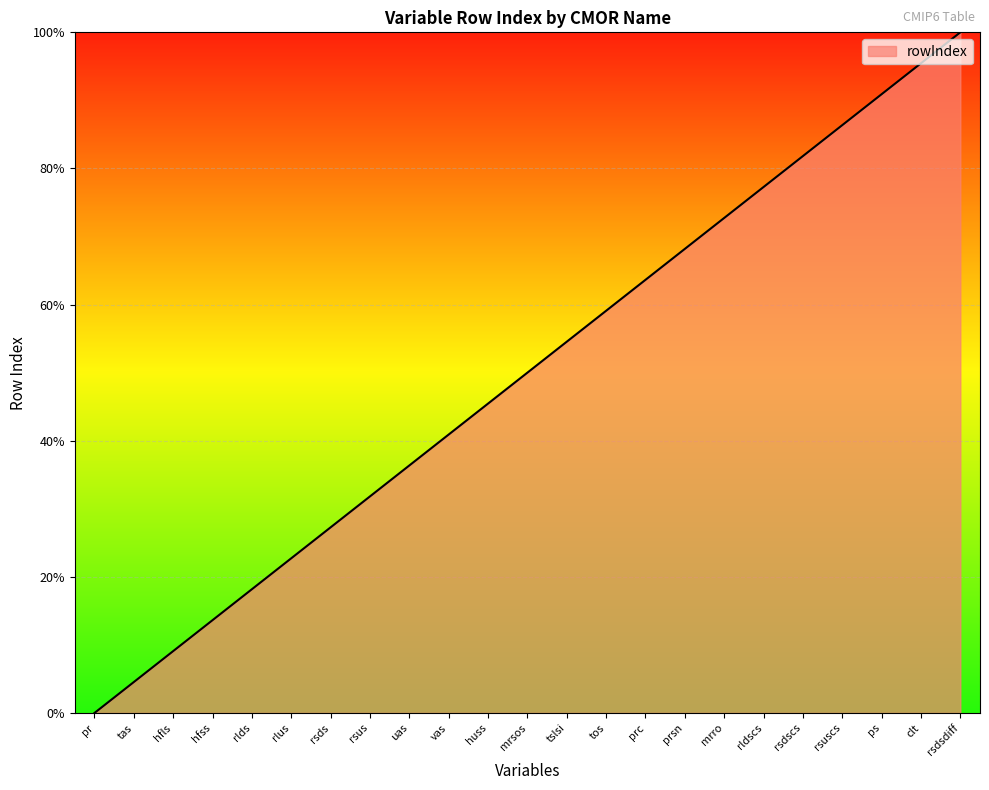

Does the chart display data point markers on the line(s)?

No